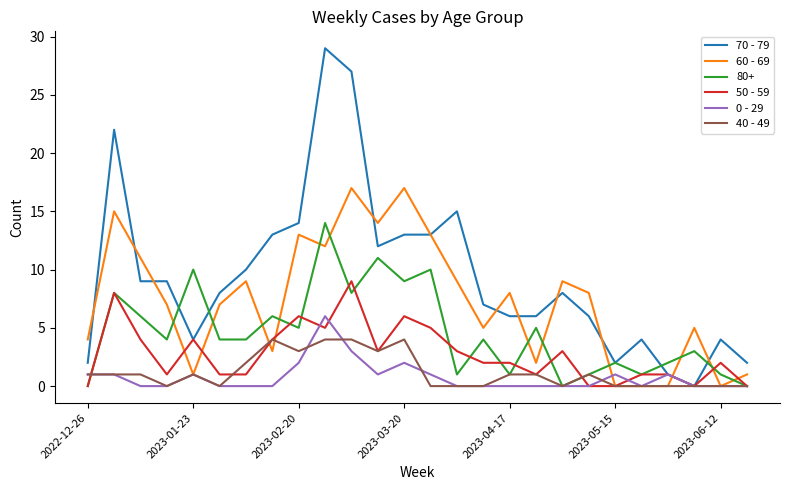

Which series has the widest spread of values?

70 - 79